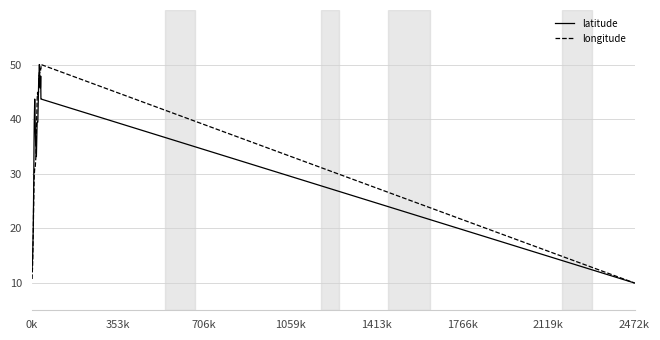

What is the greatest value displayed?

50.0